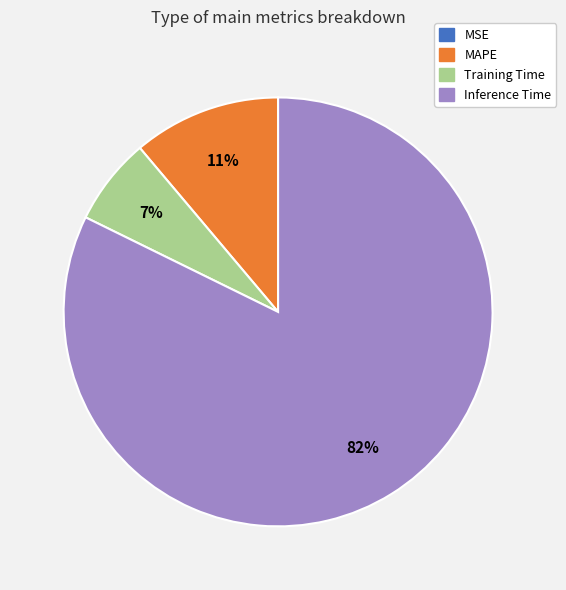

Which slice is the largest?

Inference Time